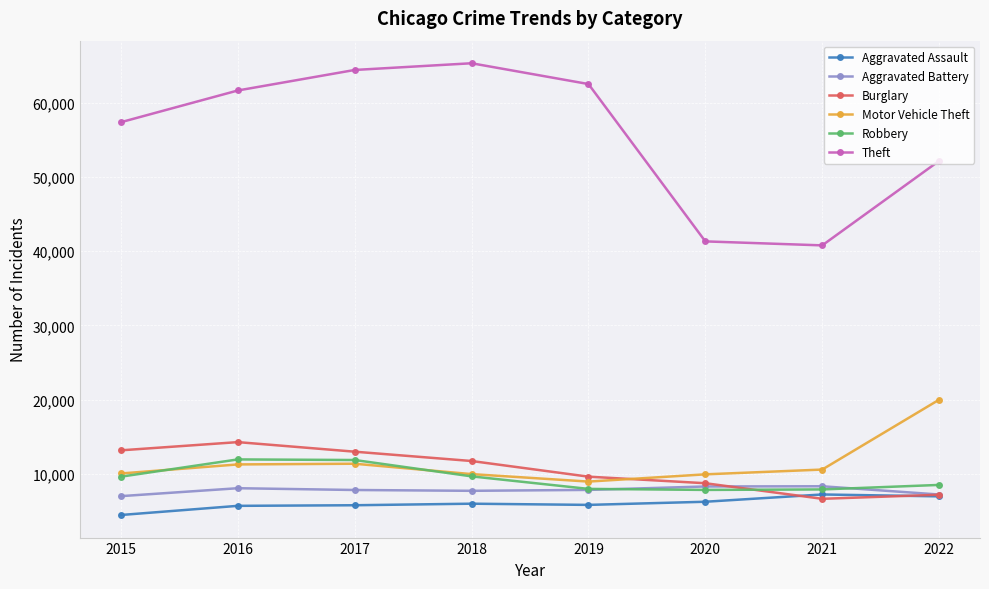

True or false: Aggravated Battery has more than 1 points higher than both neighbors.

True